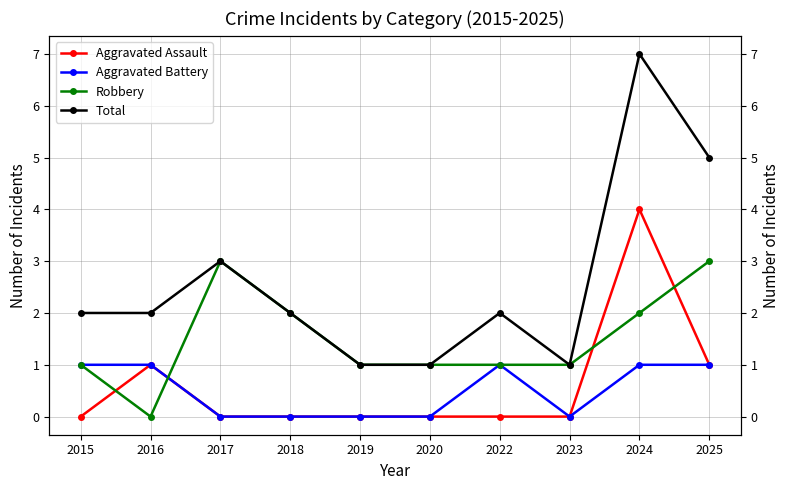

True or false: Aggravated Battery and Total intersect in this chart.

False